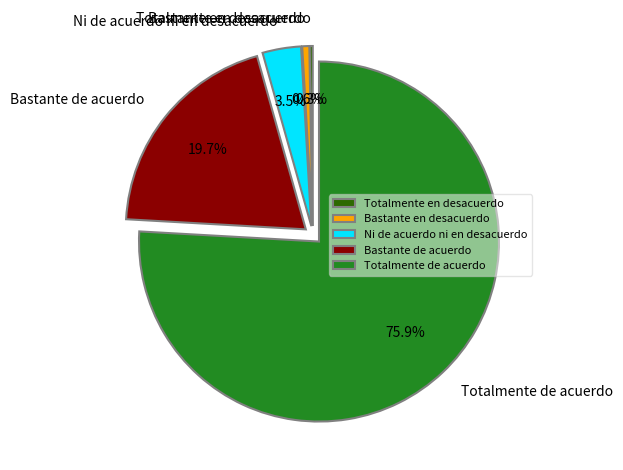

Which slice is the largest?

Totalmente de acuerdo